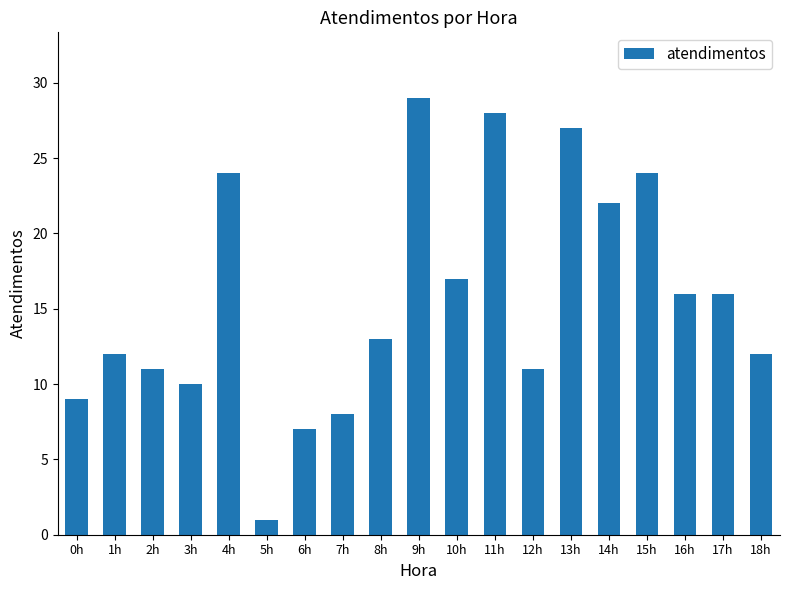

What is the change in value from 7h to 16h?

+8